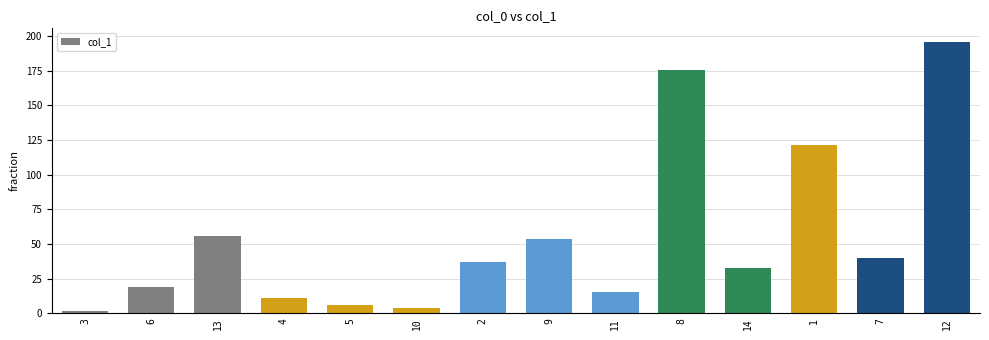

What is the sum of all values?

770.3